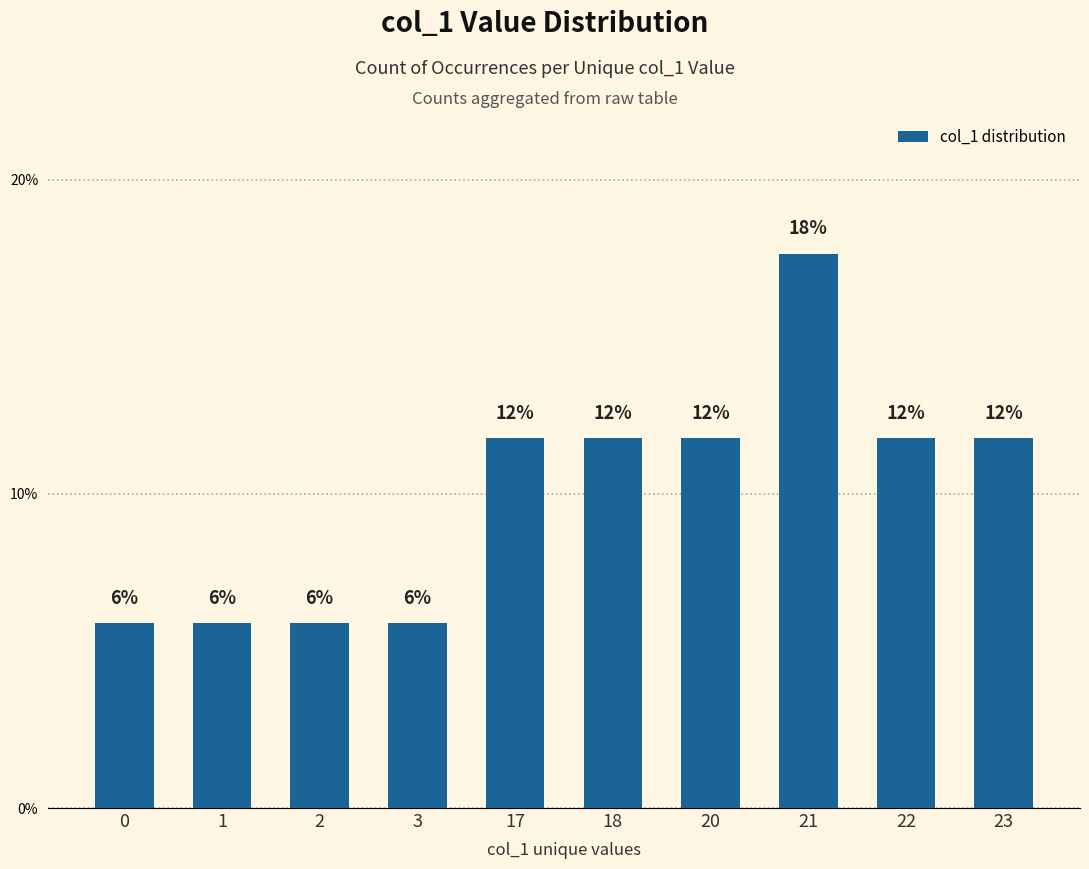

What is the sum of all values?

100.0